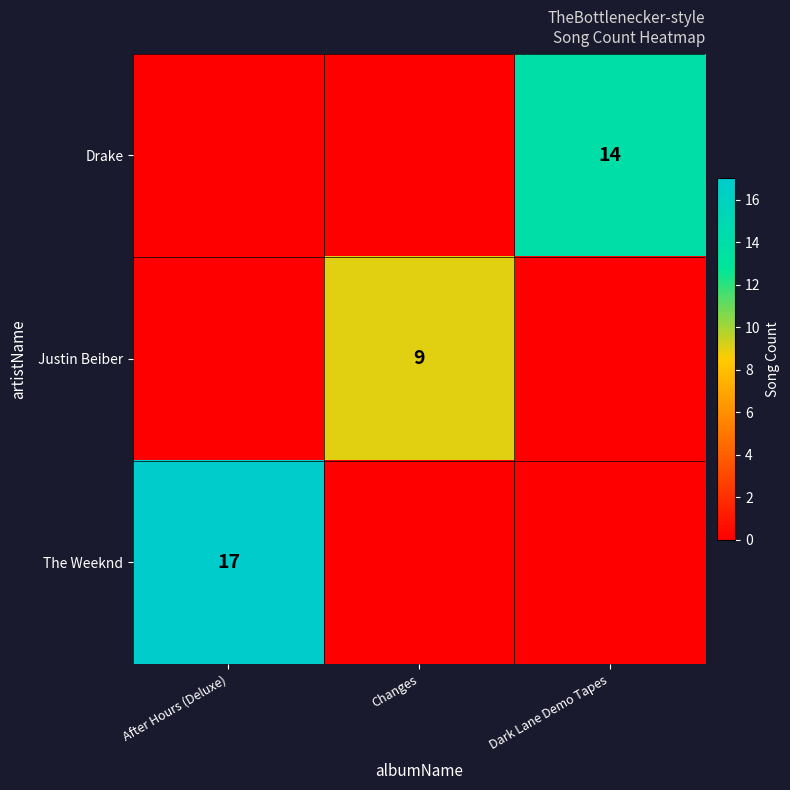

True or false: Drake has a value of 9 at Dark Lane Demo Tapes.

False